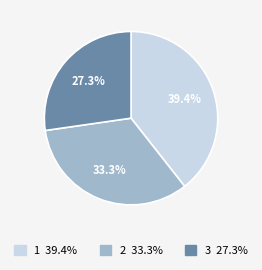

How many segments does this pie chart have?

3